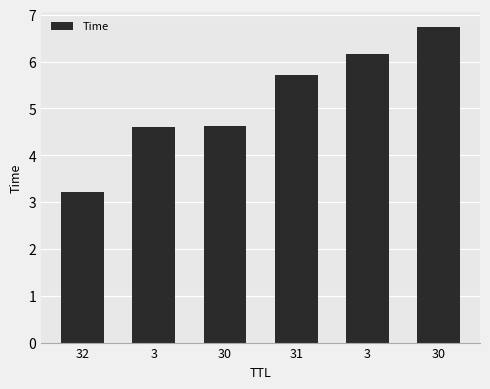

What is the greatest value displayed?

6.7